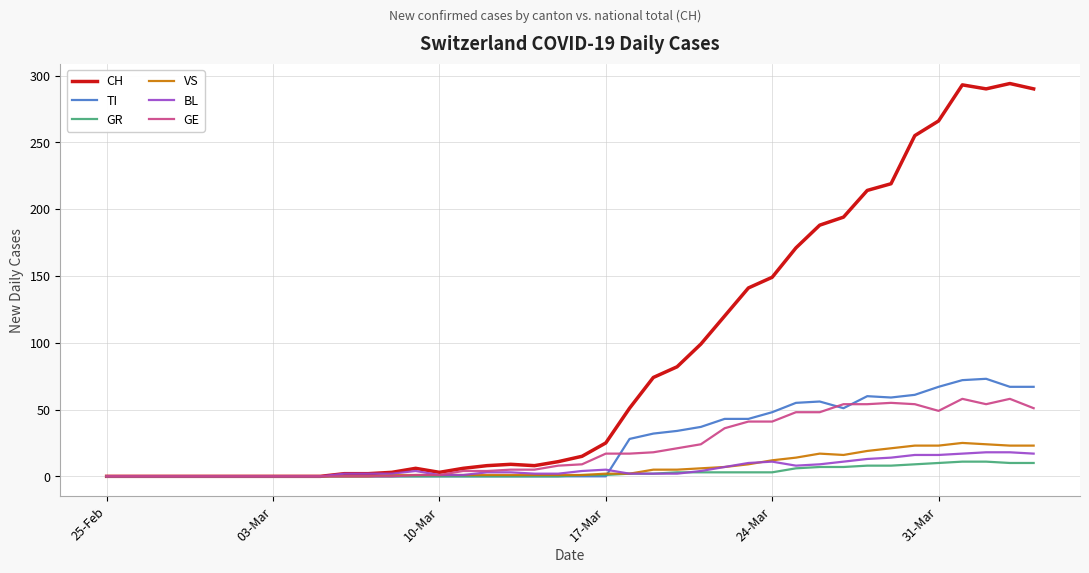

Which series has the largest total across all categories?

CH